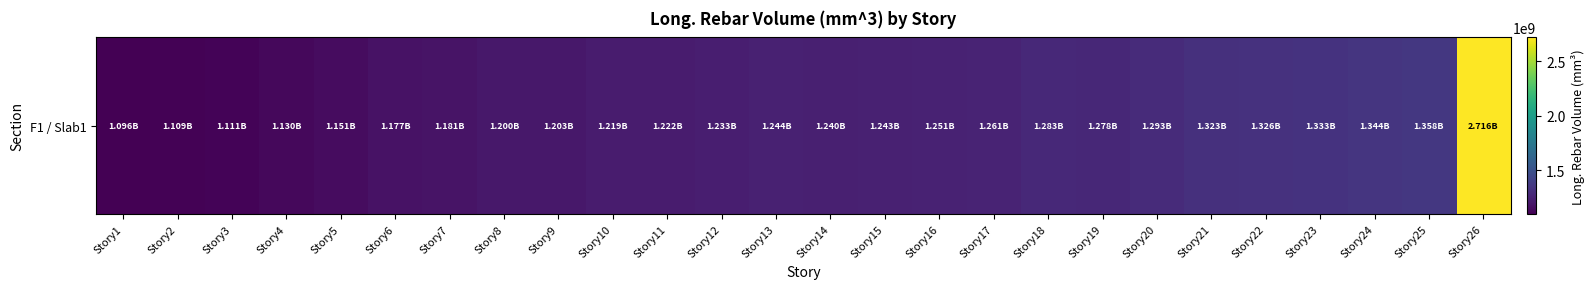

How many data points are less than 1242845308?

13